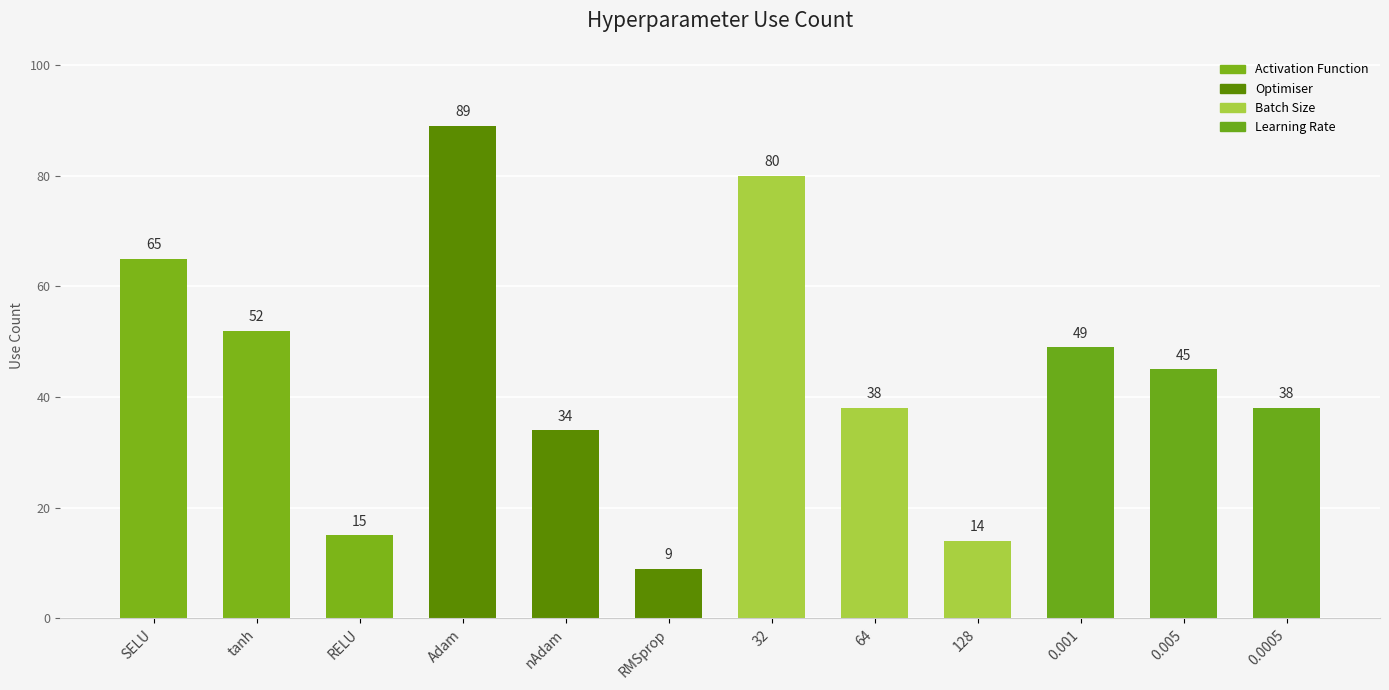

Where does the data first go above 45?

SELU